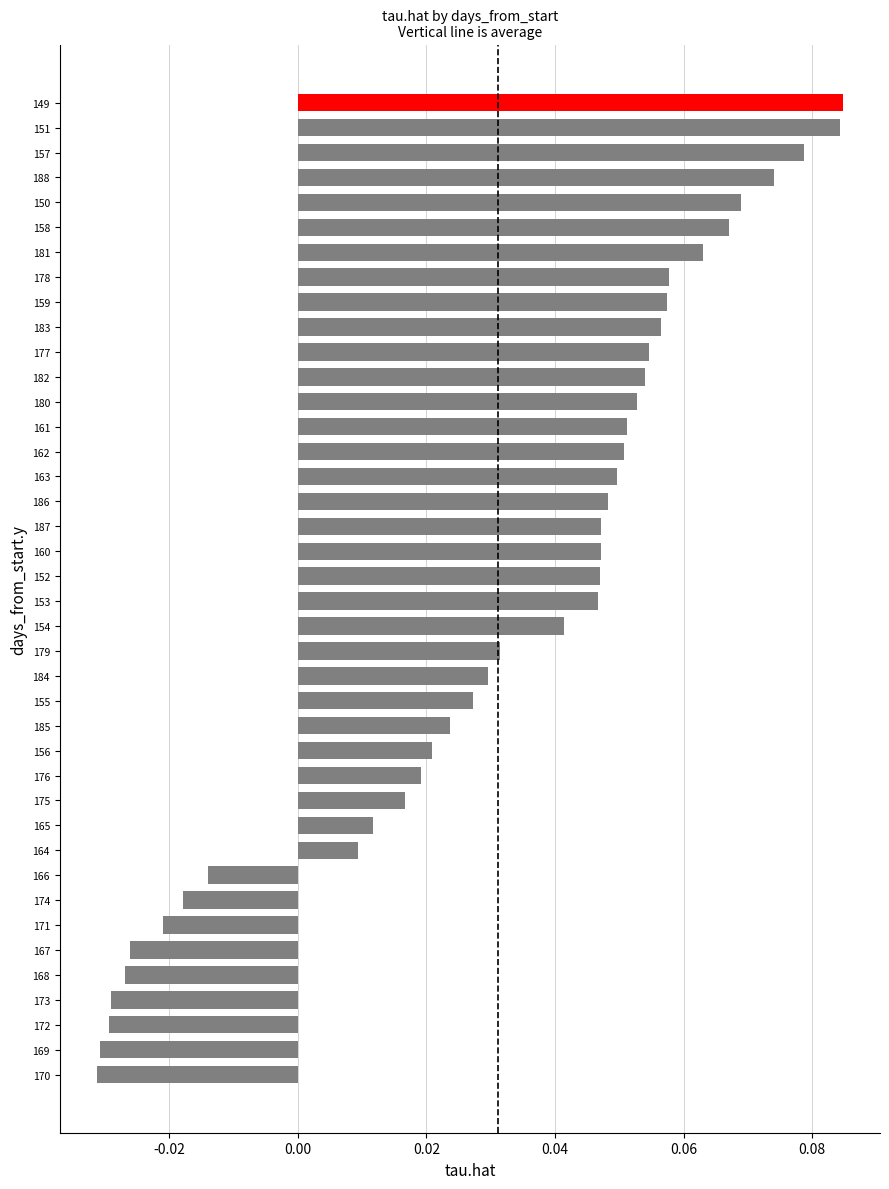

At which label is the value closest to 0?

164